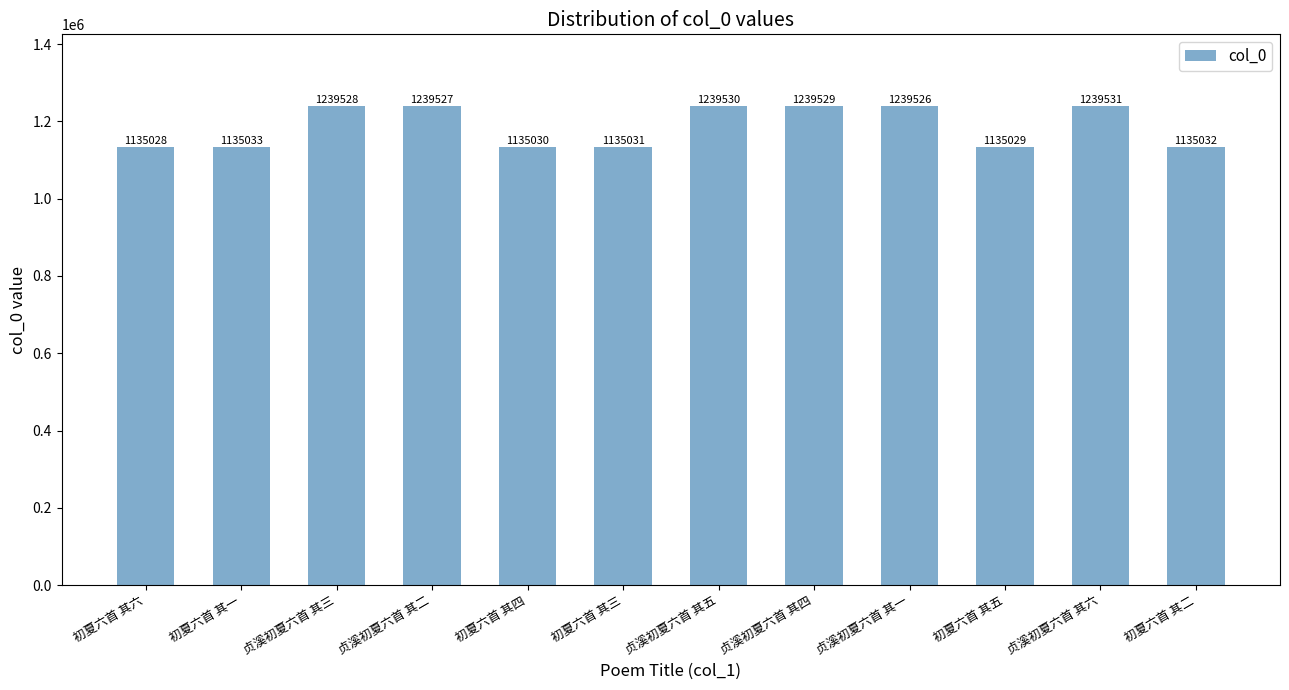

Is it true that the value at 贞溪初夏六首 其二 is 2210221?

False